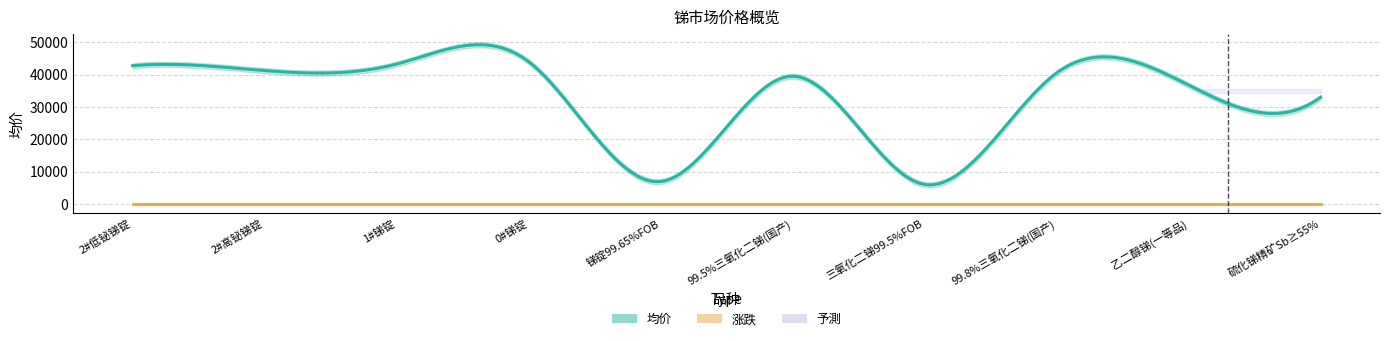

At 2#低铋锑锭, list the series in order from smallest to largest.

涨跌, 均价